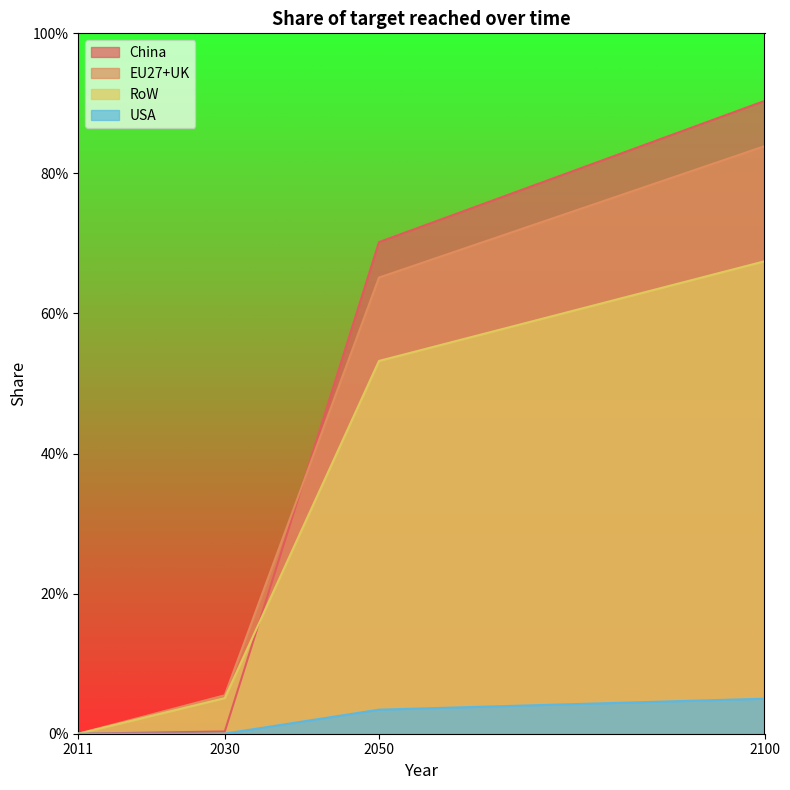

List the series in order of their peak value, highest first.

China, EU27+UK, RoW, USA